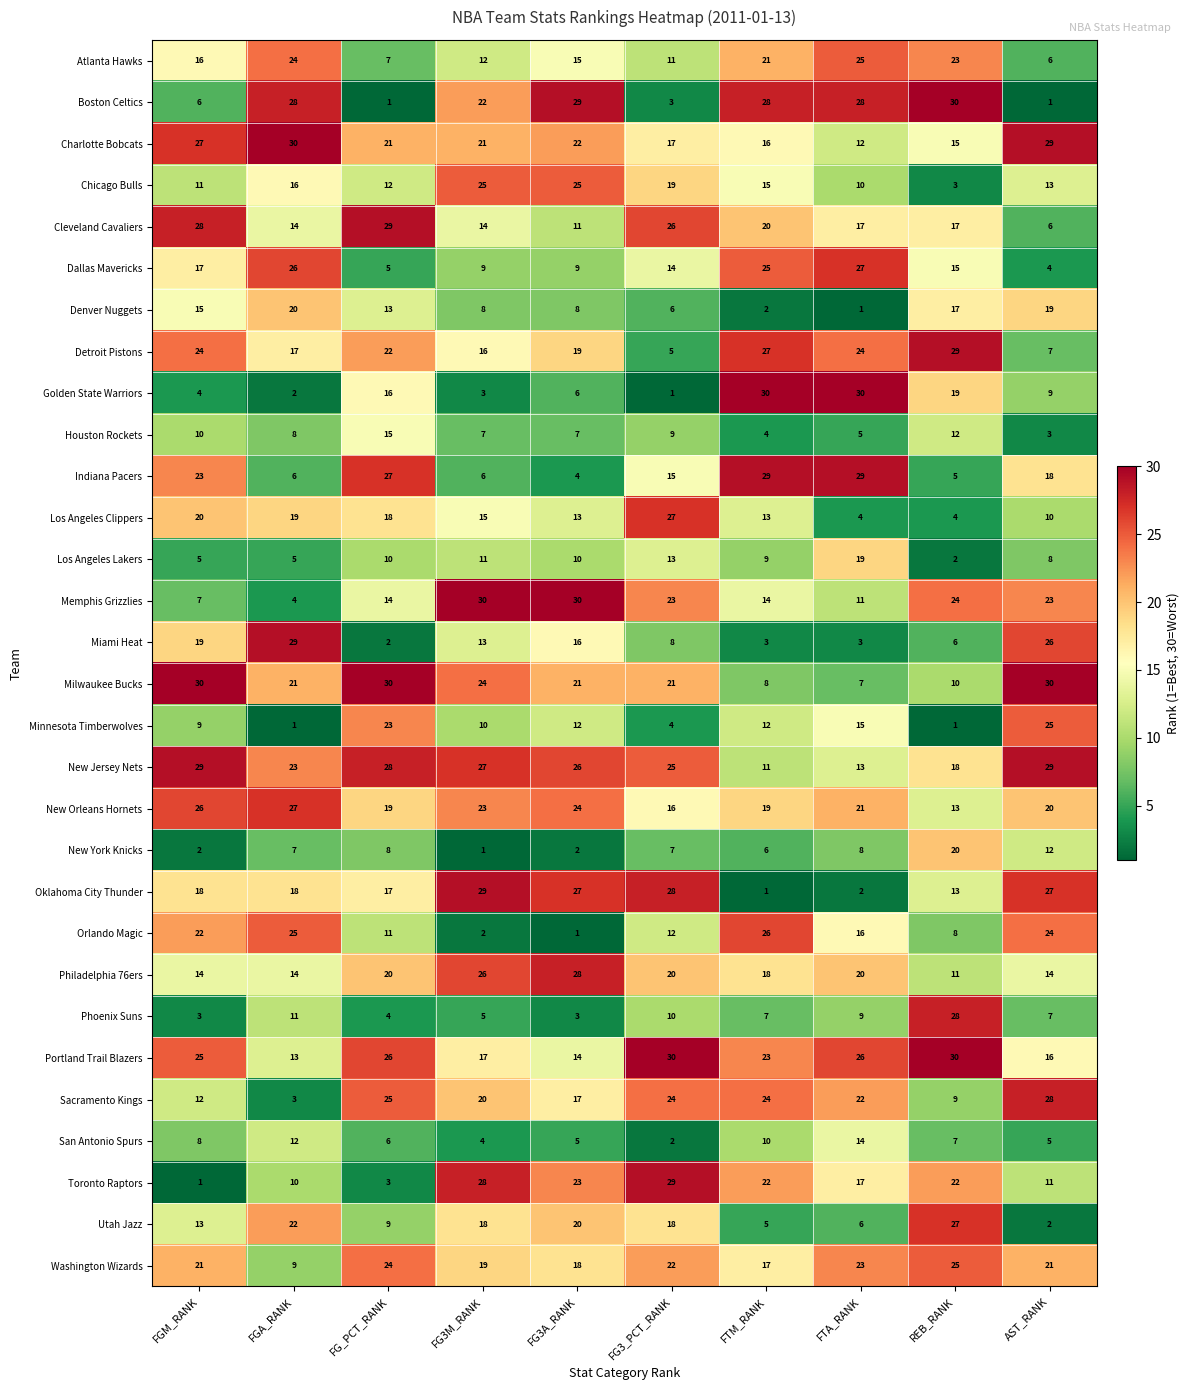

What is the difference between the highest and lowest values at FG_PCT_RANK?

29